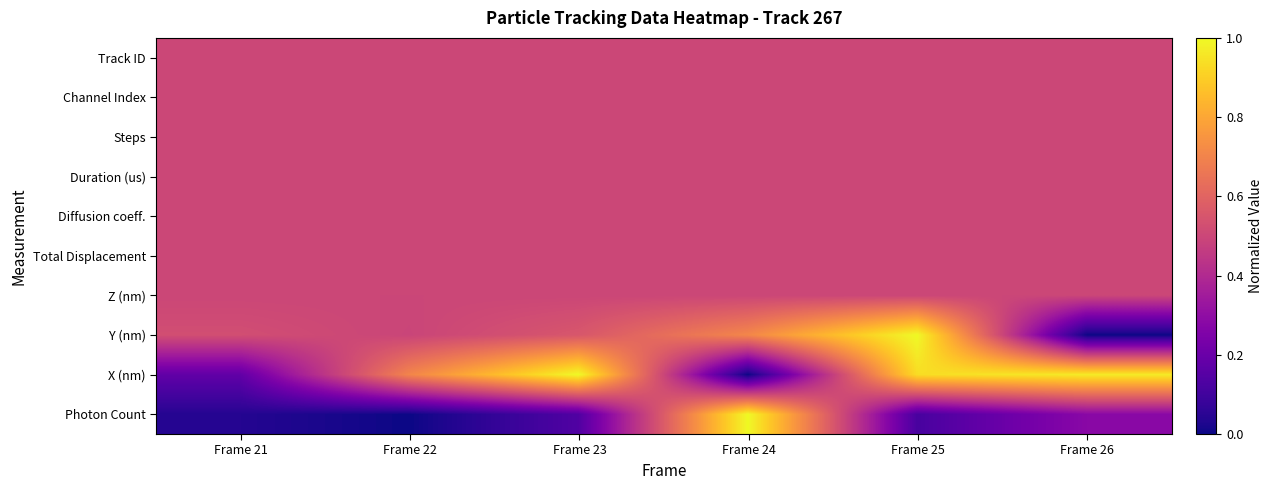

At which category is the sum across all series the highest?

Frame 25